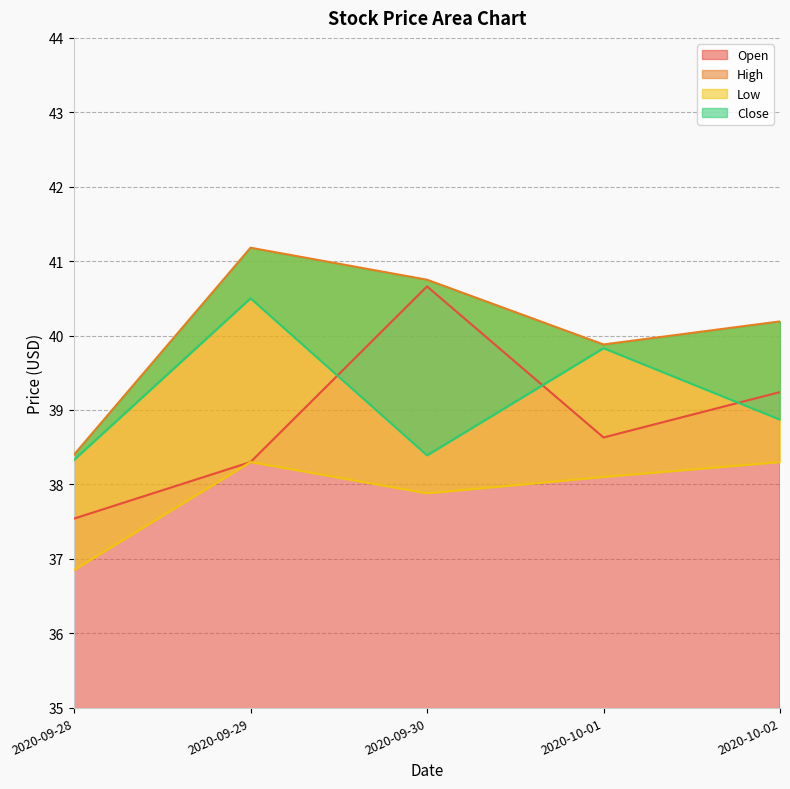

True or false: Open and High cross at least once.

False